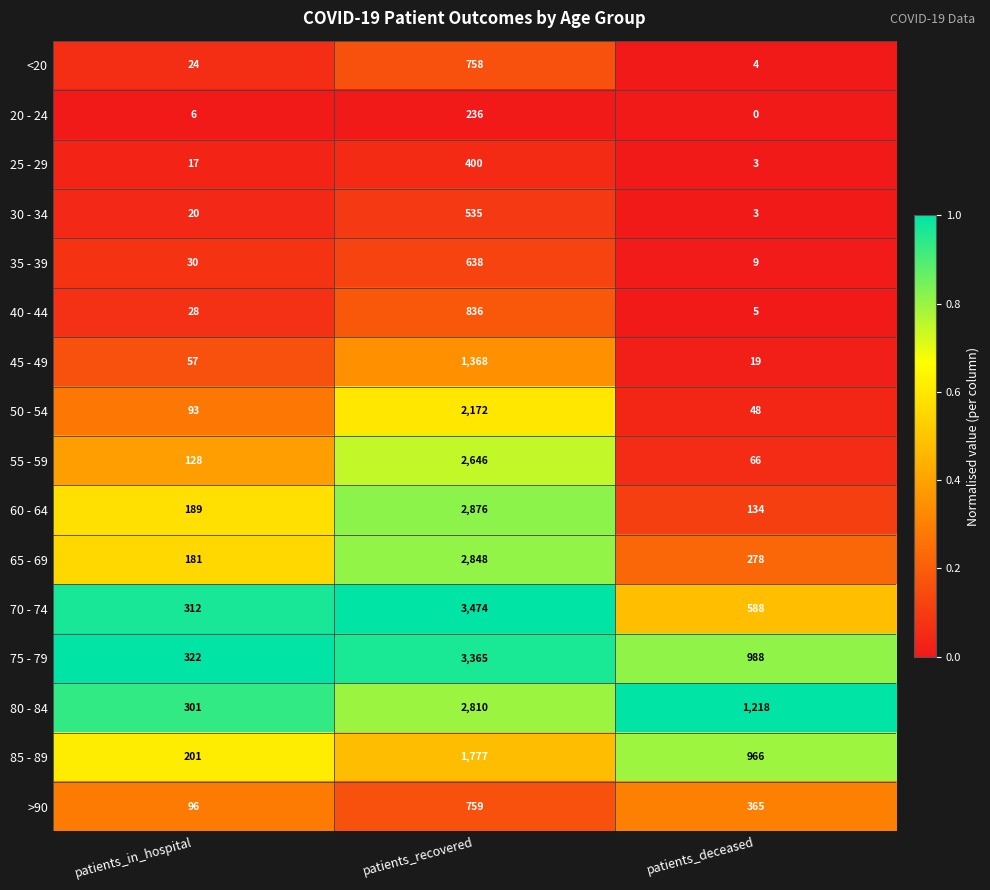

What is the difference between the maximum and minimum values in the 20 - 24 series?

236